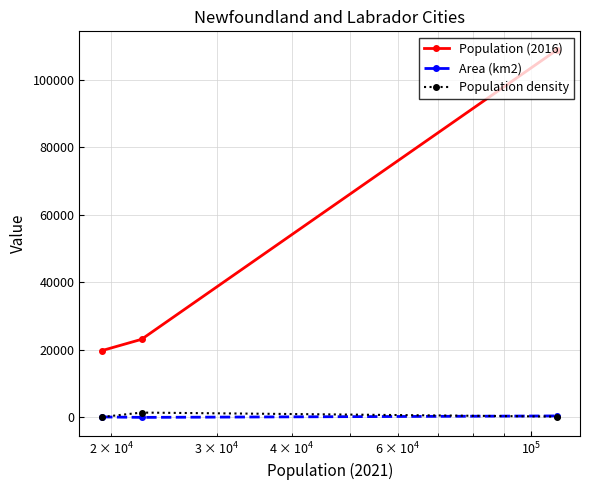

Which series has the largest range (max minus min)?

Population (2016)